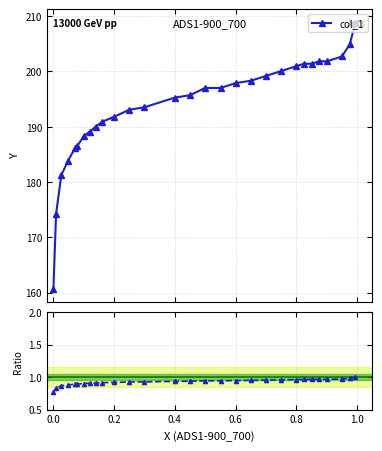

What is the value of the Ratio to max point at the 22nd from the left?

0.9